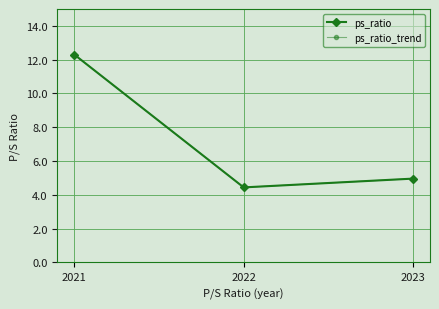

Does the chart display data point markers on the line(s)?

Yes